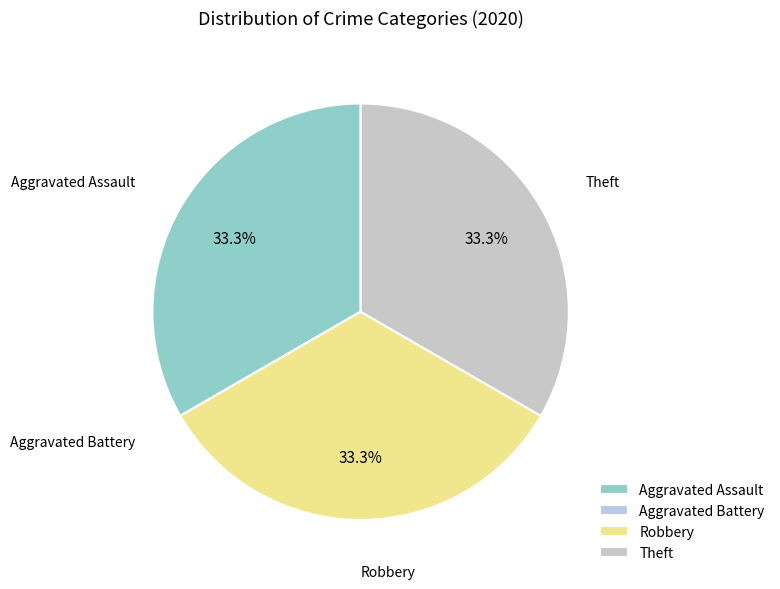

To the nearest percent, what is the average slice percentage?

25%